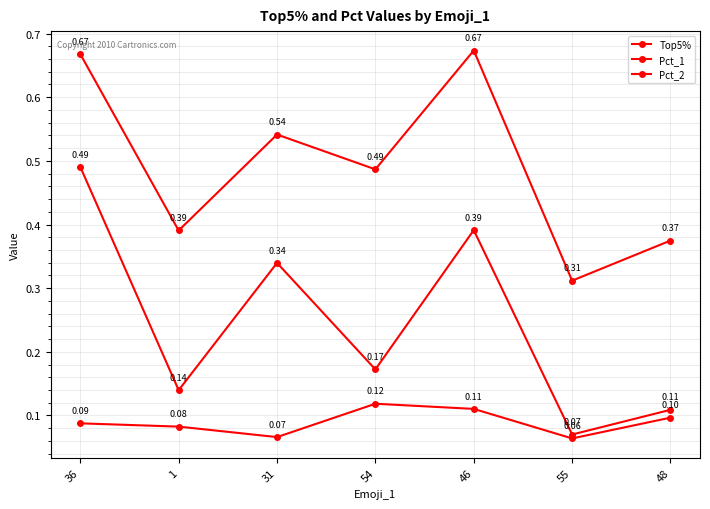

Is this an area chart (filled region under the line)?

No